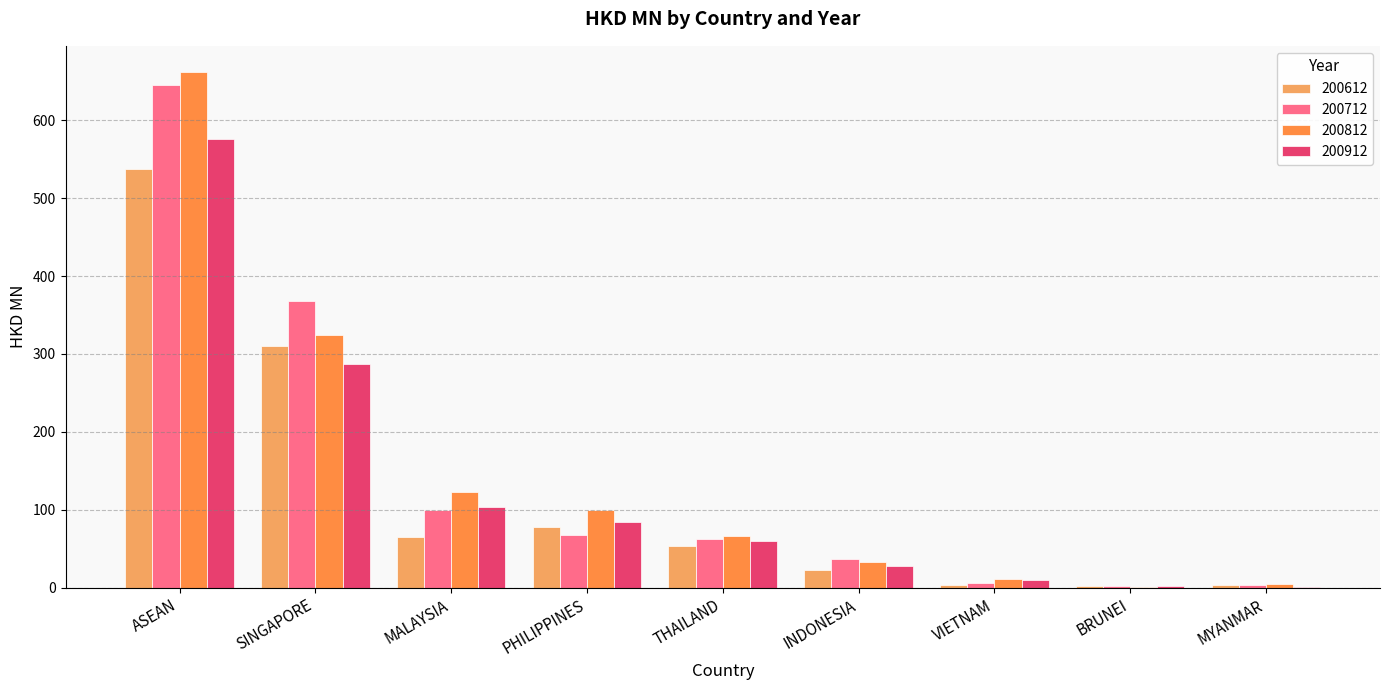

Is the value of 200712 at MALAYSIA greater than the value of 200812 at BRUNEI?

Yes